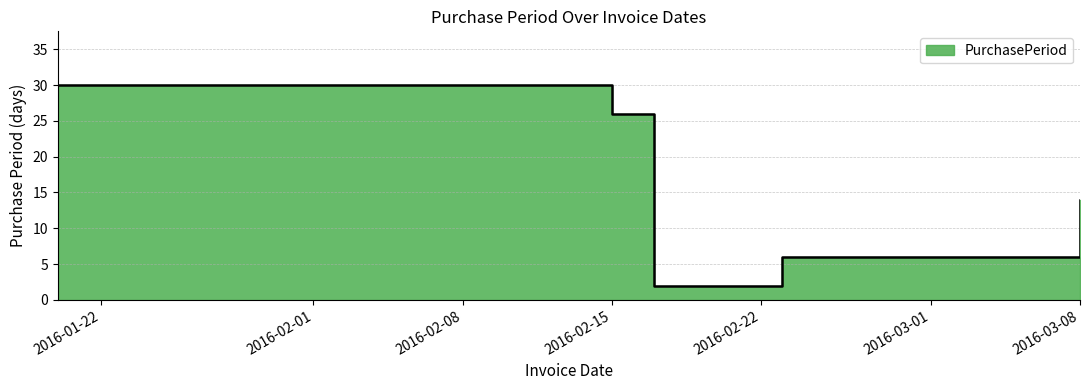

Count the number of categories in the chart.

5